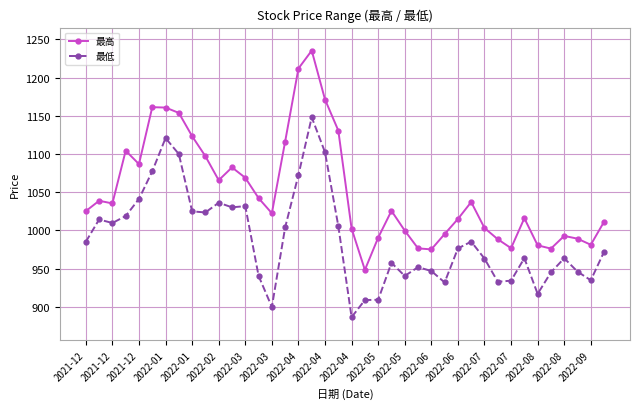

In 最高, how many points are higher than both neighbors (excluding endpoints)?

9